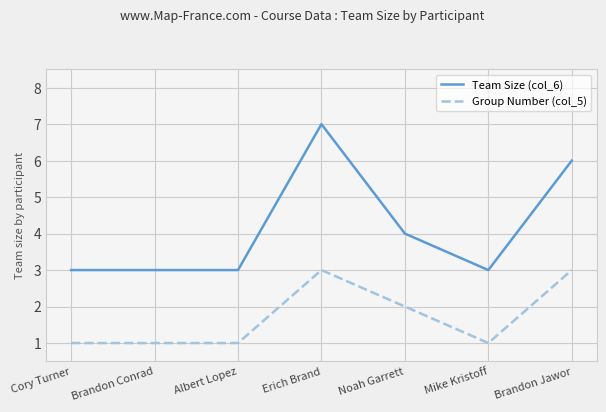

Count the Group Number (col_5) values in the range 1 to 3.

7